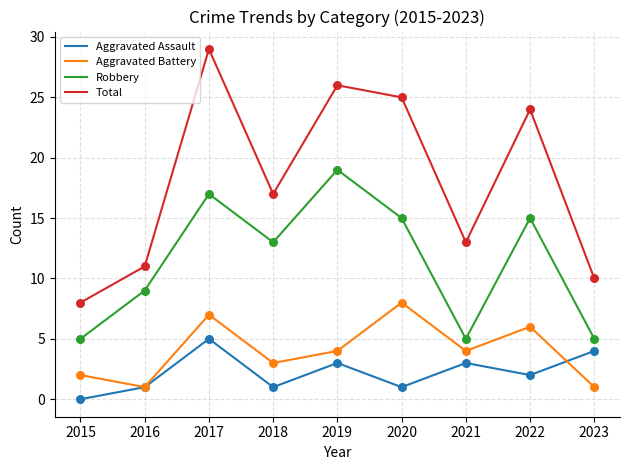

Which series has the largest range (max minus min)?

Total